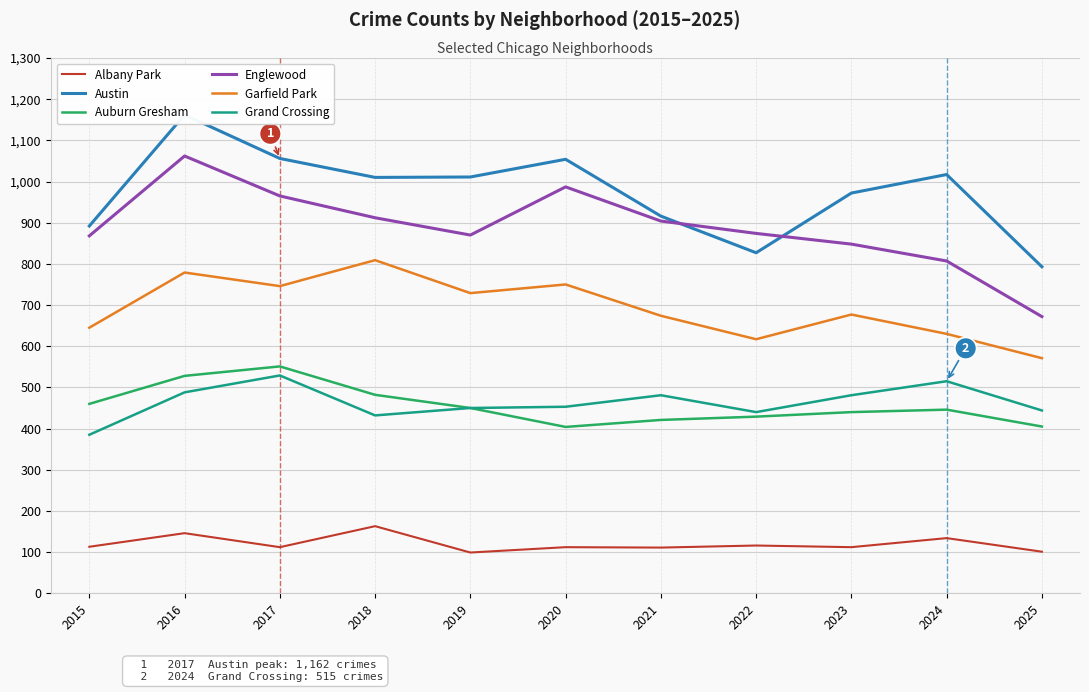

How many values in the Albany Park series are below 112?

3